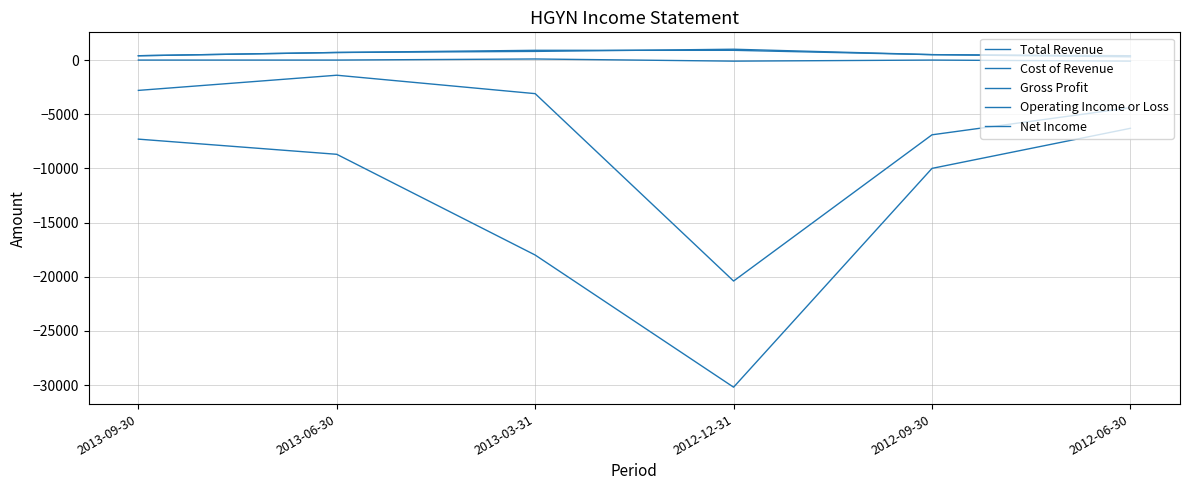

What is the difference between the maximum and minimum values in the Cost of Revenue series?

600